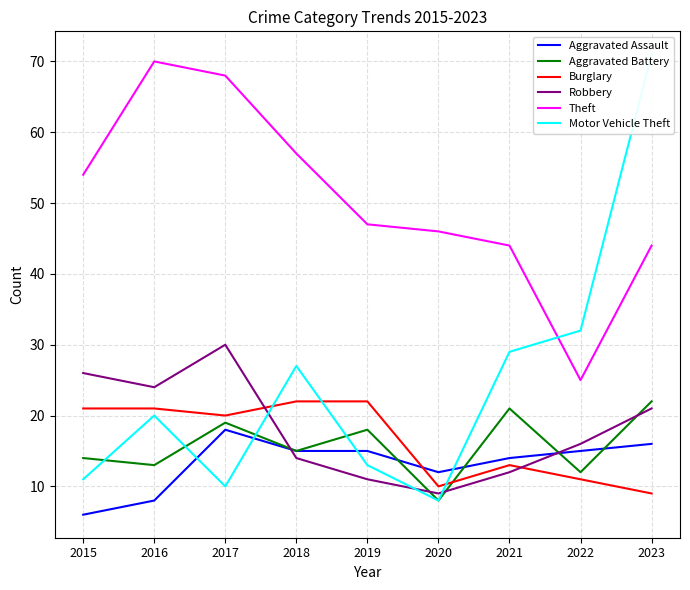

Is this an area chart (filled region under the line)?

No